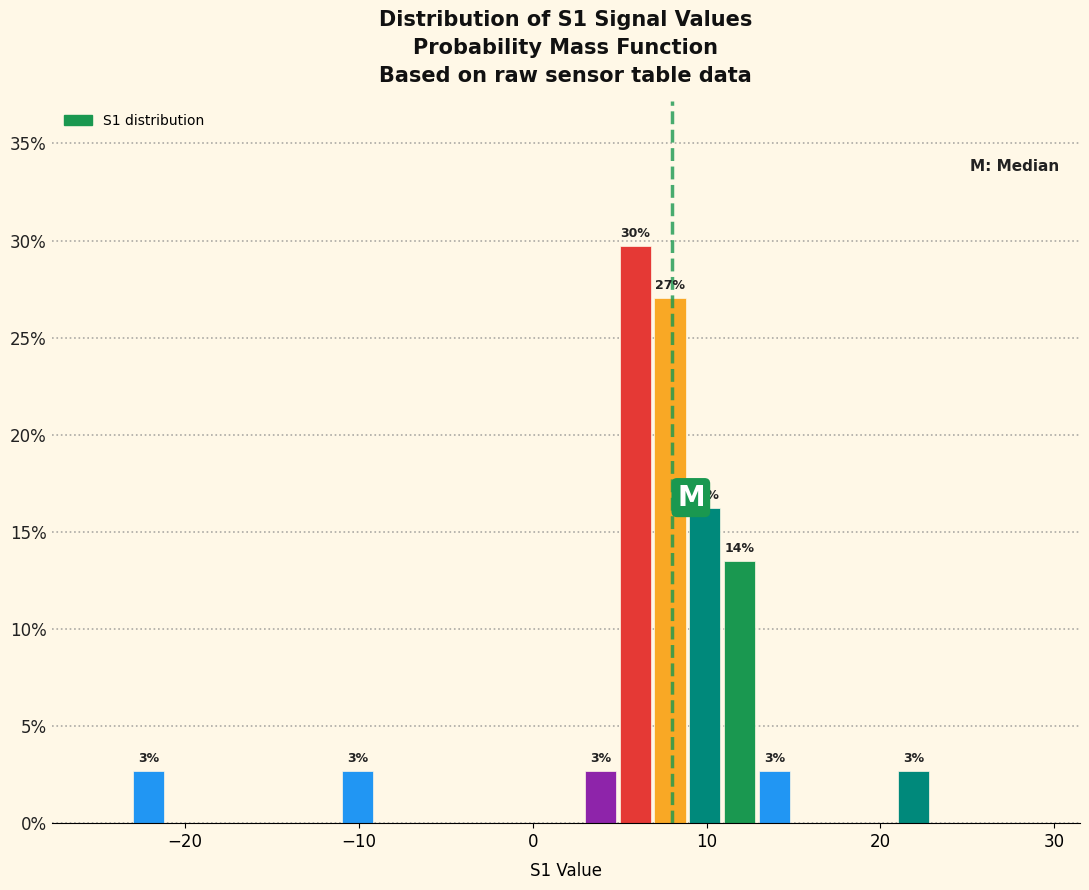

Around what value on the x-axis is the tallest bar? Give the approximate position of its centre, as read against the axis.

6